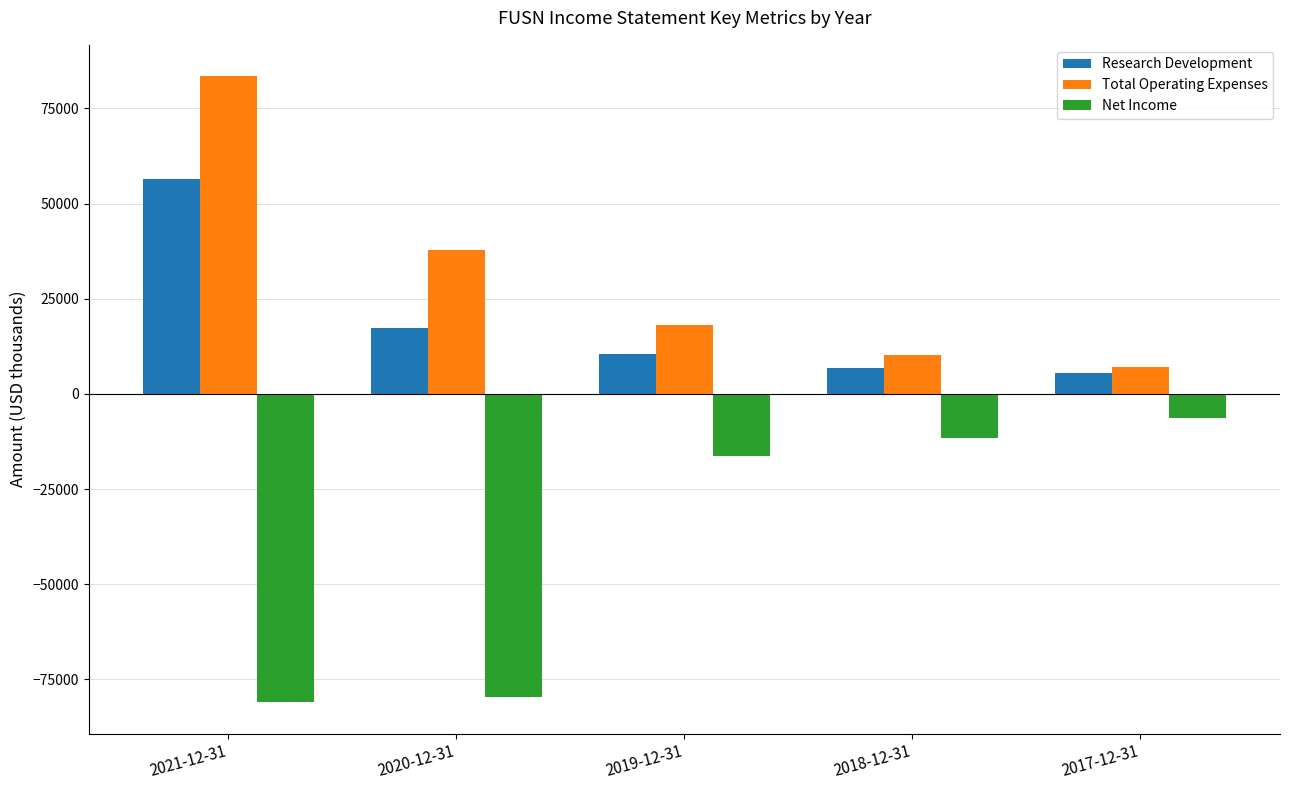

The value of Total Operating Expenses at 2020-12-31 is 37900. True or false?

True